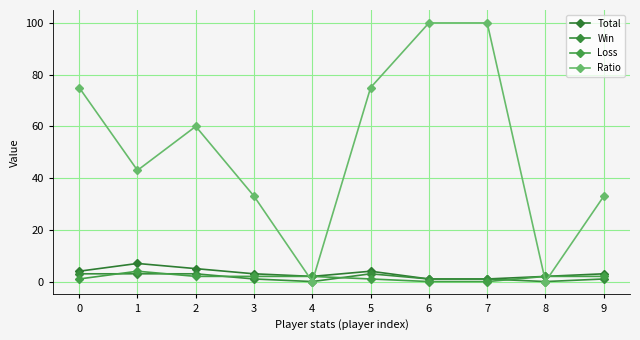

Reading left to right, what are all the values shown in this chart?

Total: 4	7	5	3	2	4	1	1	2	3
Win: 3	3	3	1	0	3	1	1	0	1
Loss: 1	4	2	2	2	1	0	0	2	2
Ratio: 75	43	60	33	0	75	100	100	0	33